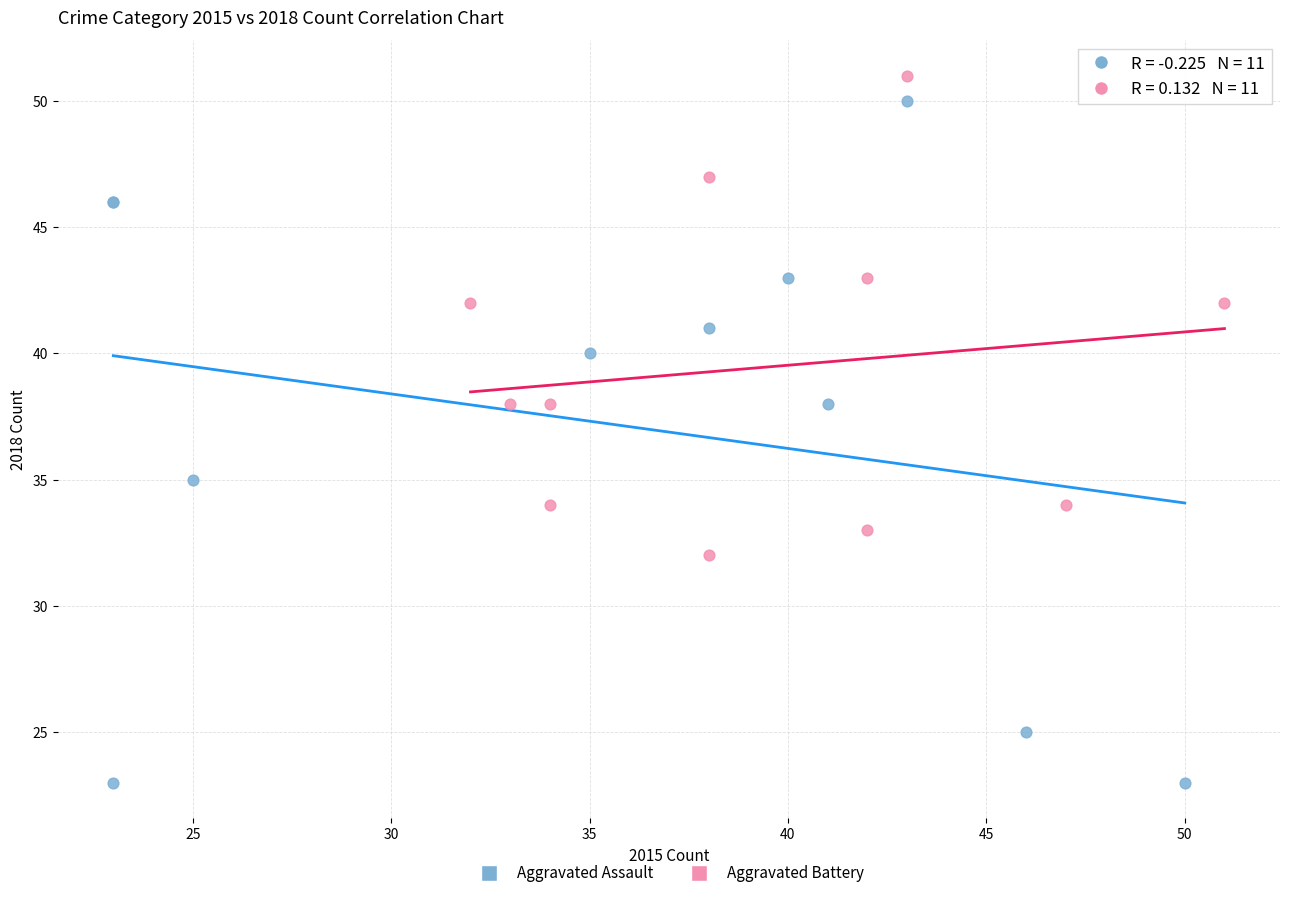

Which series contains the lowest Y value?

Aggravated Assault